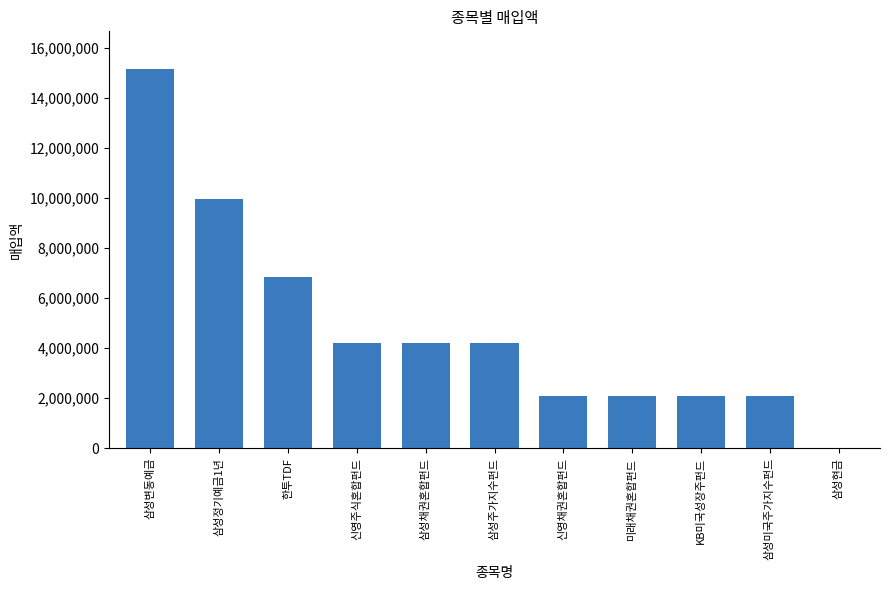

What is the greatest value displayed?

15152454